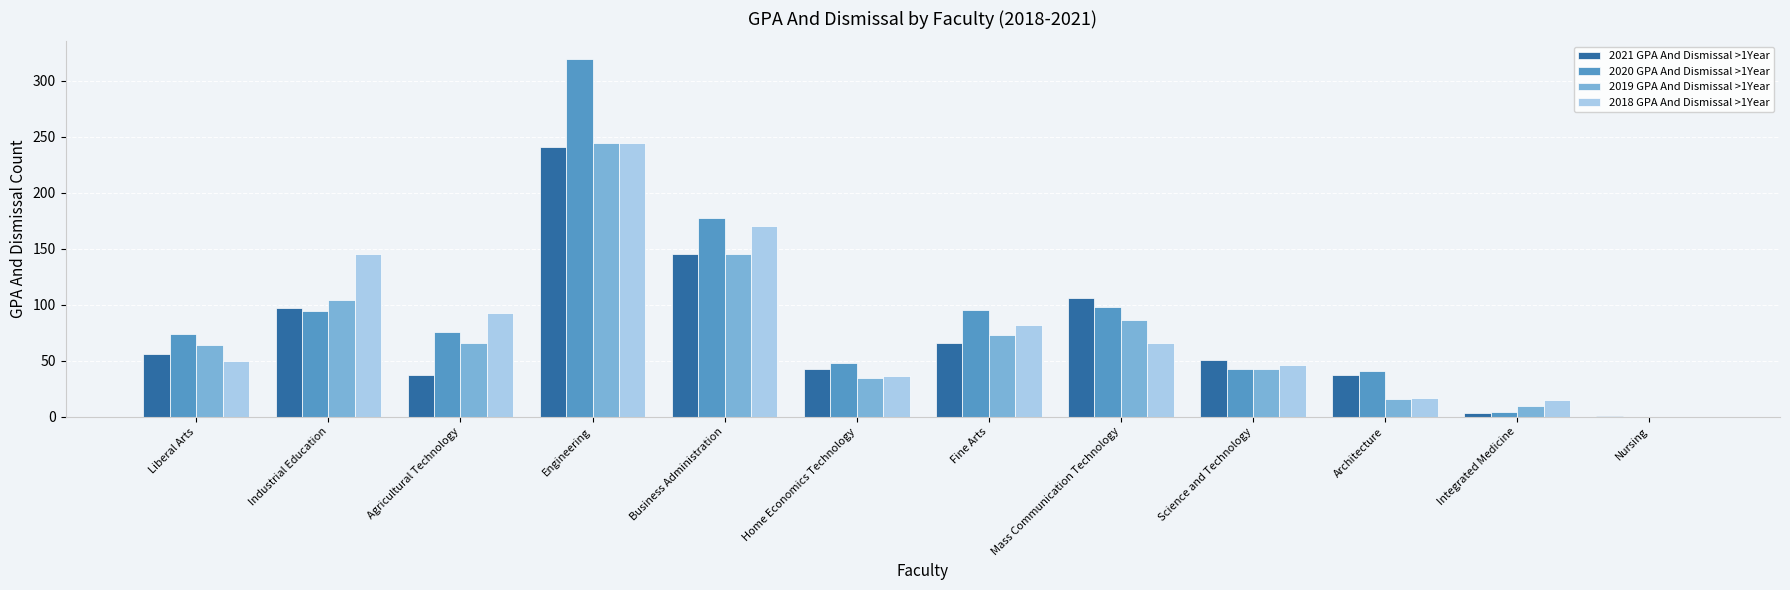

At which label does 2018 GPA And Dismissal >1Year reach its peak?

Engineering